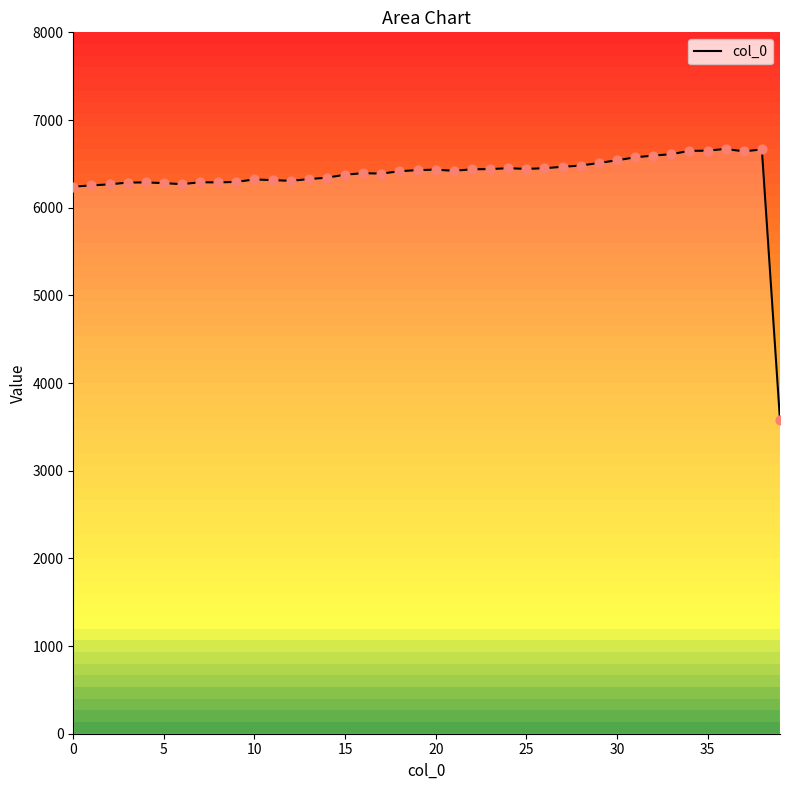

The value of col_0 at 20 is 6434. True or false?

True